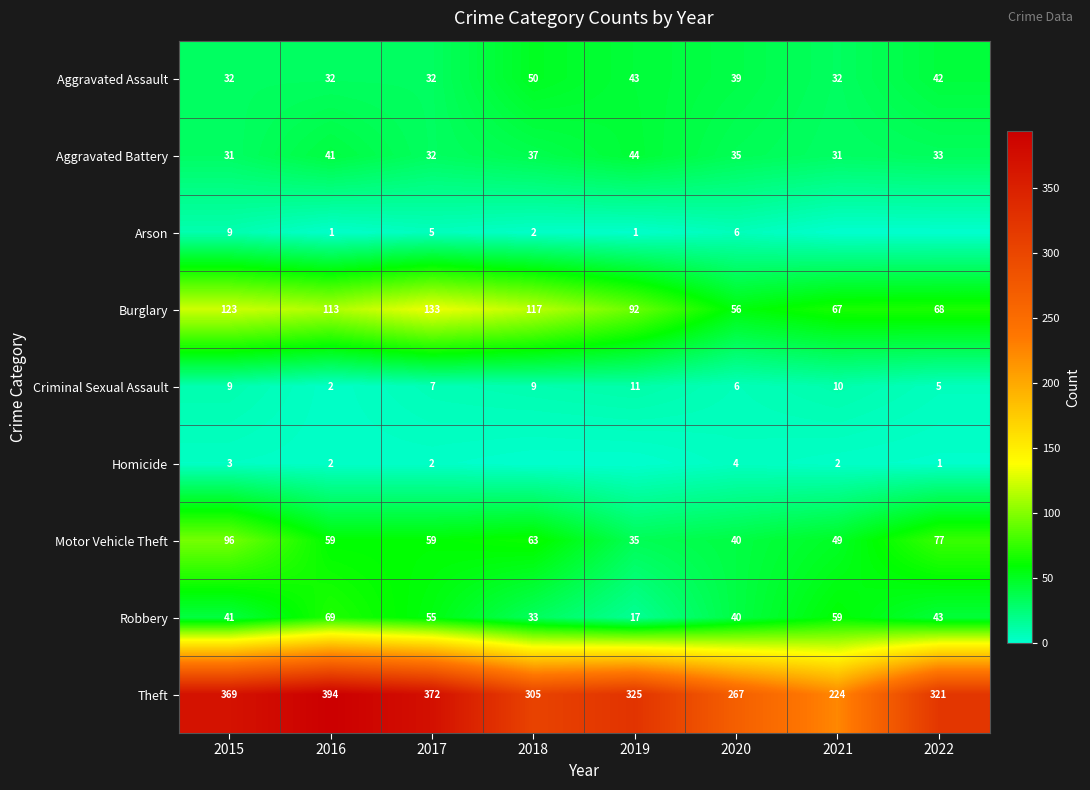

What is the approximate value of Motor Vehicle Theft at 2019, to the nearest 5?

35